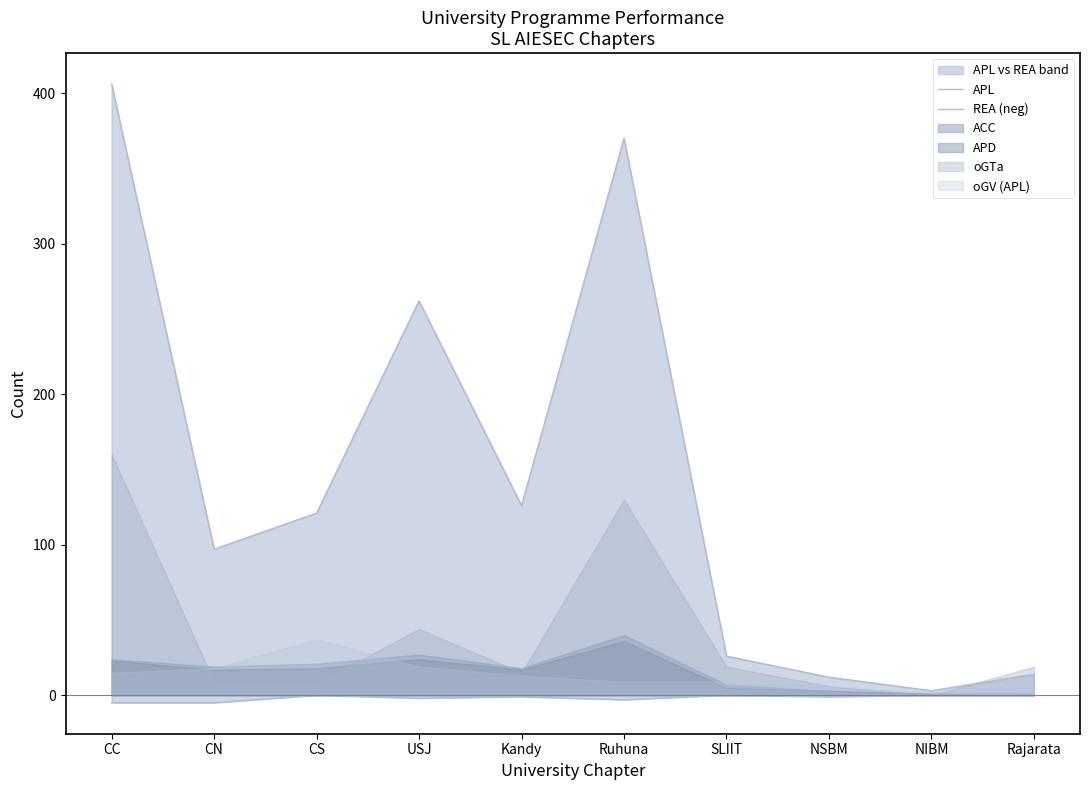

True or false: REA (neg) and APL cross at least once.

False